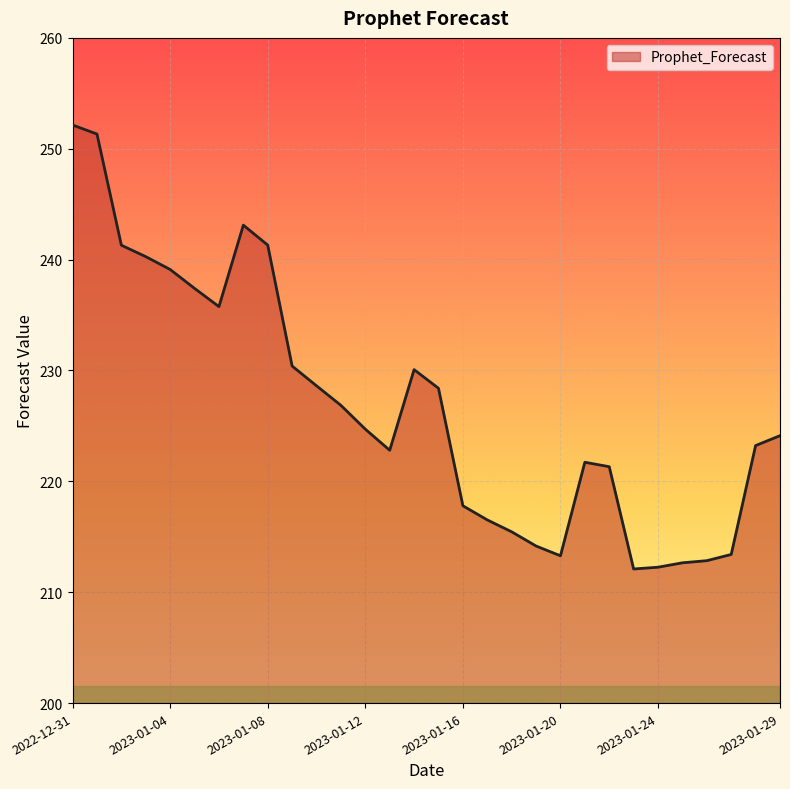

What is the difference between the maximum and minimum values?

40.0